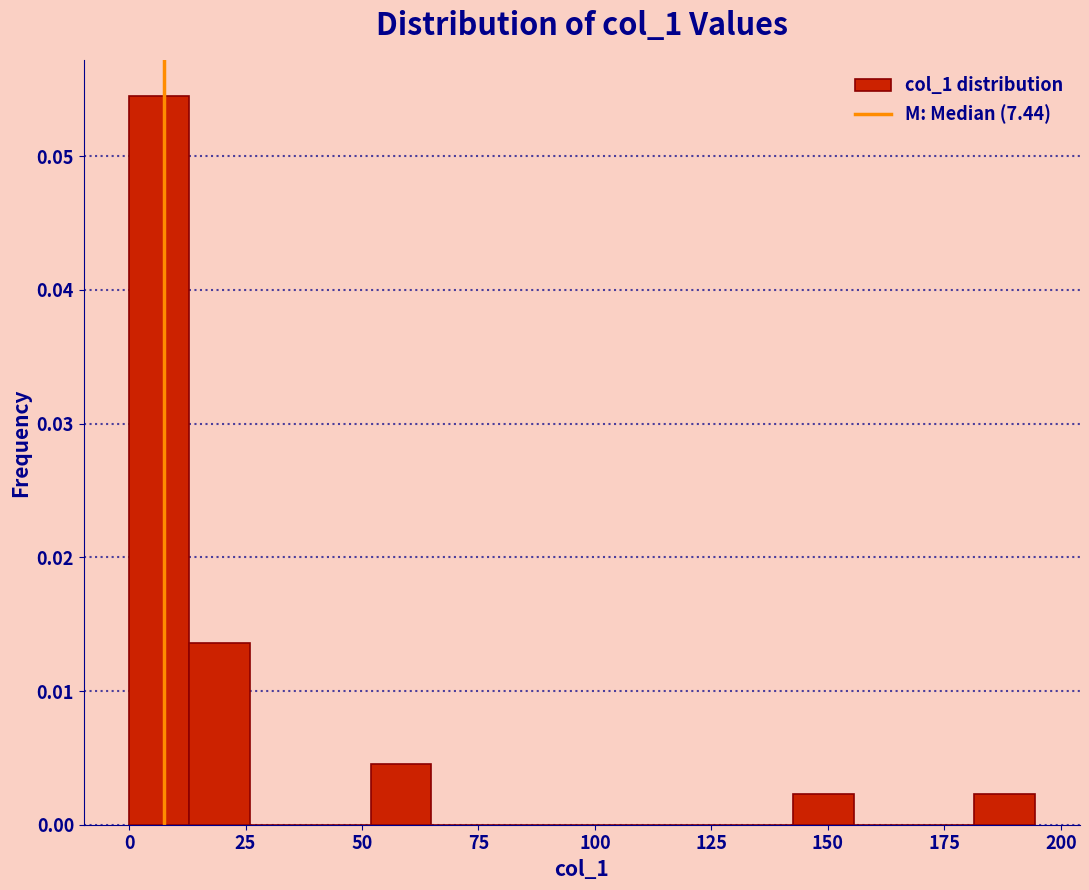

Read against the x-axis, roughly where is the centre of the tallest bar?

5